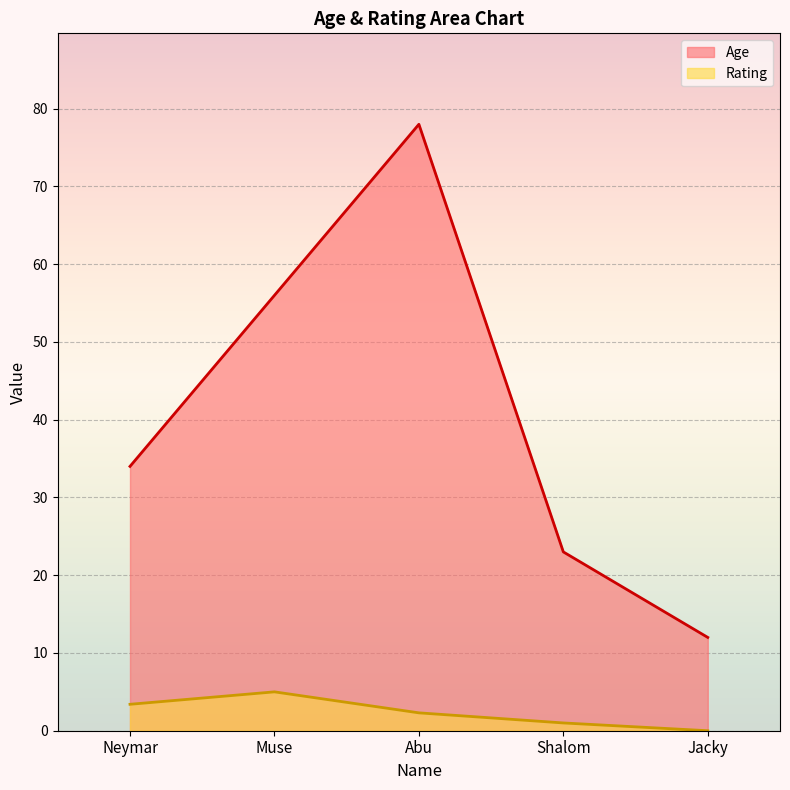

The value of Age at Abu is 136.2. True or false?

False